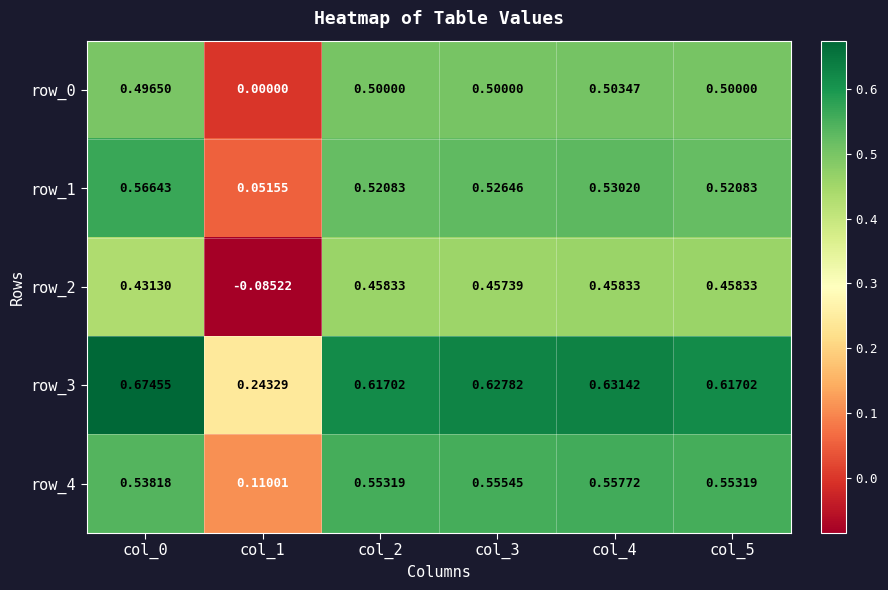

At which label is row_4 closest to 0?

col_1